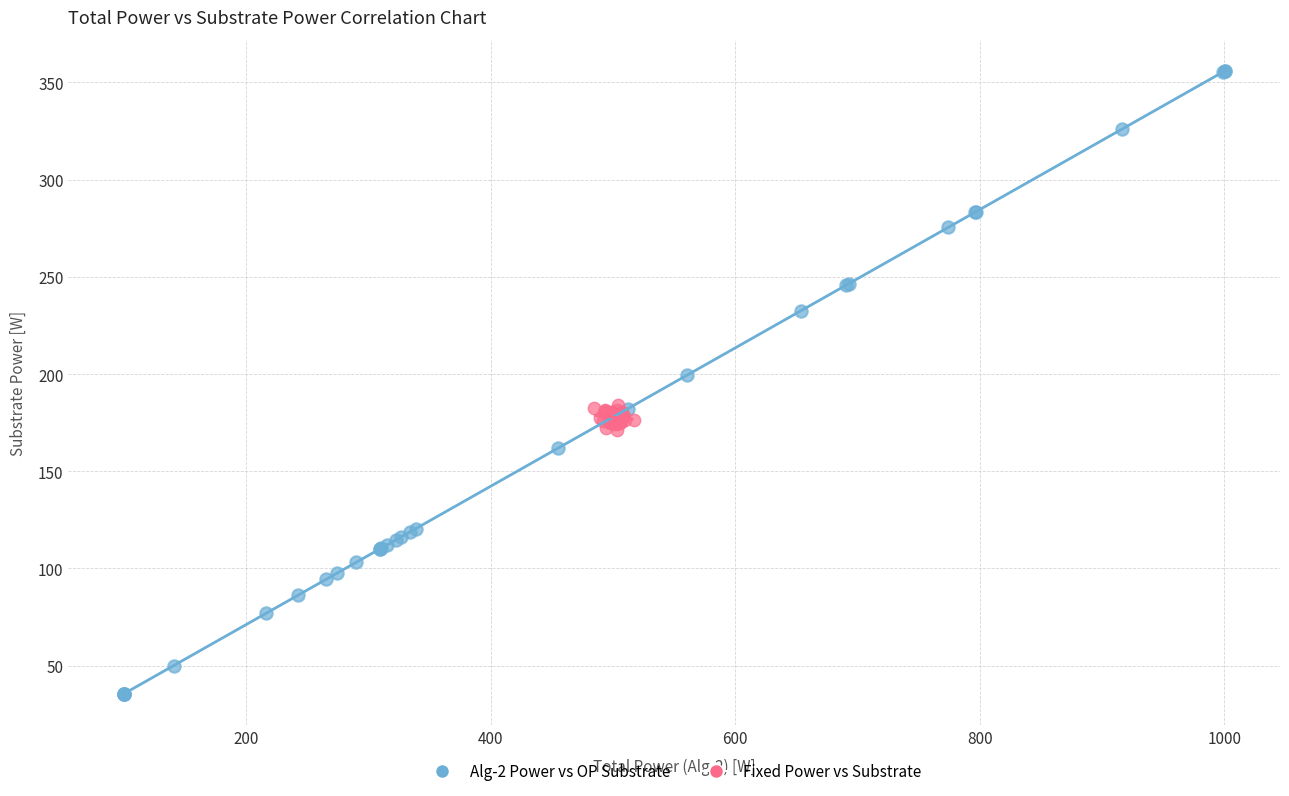

Which series reaches the maximum Y coordinate?

Alg-2 Power vs OP Substrate